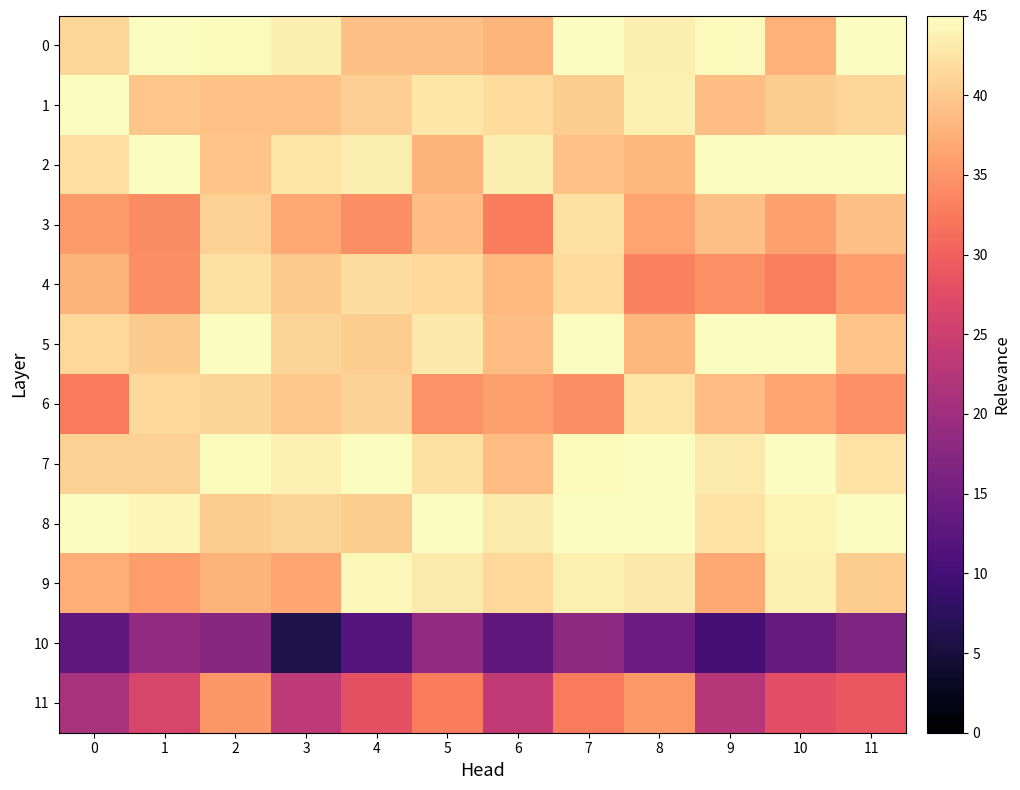

Reading left to right, transcribe all the data shown in this chart.

0: 0=41.2	1=47.0	2=44.8	3=43.5	4=39.1	5=39.1	6=38.1	7=46.2	8=43.5	9=44.6	10=37.7	11=47.2
1: 0=45.8	1=39.6	2=39.3	3=39.3	4=40.5	5=42.7	6=41.8	7=40.4	8=43.6	9=38.9	10=40.4	11=41.2
2: 0=42.1	1=45.4	2=39.5	3=42.6	4=43.4	5=38.0	6=43.6	7=39.2	8=38.2	9=47.0	10=47.2	11=45.6
3: 0=35.5	1=34.2	2=40.8	3=36.9	4=34.4	5=38.9	6=32.8	7=42.3	8=36.5	9=39.1	10=36.3	11=39.1
4: 0=38.0	1=34.3	2=42.2	3=40.3	4=41.9	5=41.4	6=38.5	7=41.7	8=33.4	9=34.5	10=33.0	11=35.8
5: 0=41.4	1=40.2	2=45.8	3=41.1	4=40.3	5=42.9	6=38.9	7=45.5	8=38.2	9=47.4	10=45.2	11=39.5
6: 0=32.6	1=41.4	2=41.0	3=39.8	4=40.9	5=34.7	6=36.1	7=34.4	8=42.6	9=38.7	10=36.5	11=34.6
7: 0=40.6	1=40.8	2=44.8	3=43.9	4=46.4	5=42.2	6=38.7	7=44.6	8=45.1	9=43.1	10=45.2	11=42.4
8: 0=45.2	1=44.3	2=40.3	3=41.1	4=40.3	5=46.4	6=43.1	7=45.1	8=49.1	9=42.5	10=44.1	11=47.6
9: 0=37.3	1=35.8	2=37.9	3=36.6	4=44.3	5=43.1	6=41.3	7=43.7	8=43.0	9=36.9	10=43.9	11=40.4
10: 0=13.1	1=18.6	2=17.5	3=6.1	4=11.9	5=18.6	6=13.2	7=18.3	8=14.4	9=10.1	10=13.8	11=16.5
11: 0=21.2	1=26.3	2=35.3	3=23.2	4=28.1	5=32.9	6=23.6	7=32.6	8=35.5	9=22.5	10=27.9	11=28.8